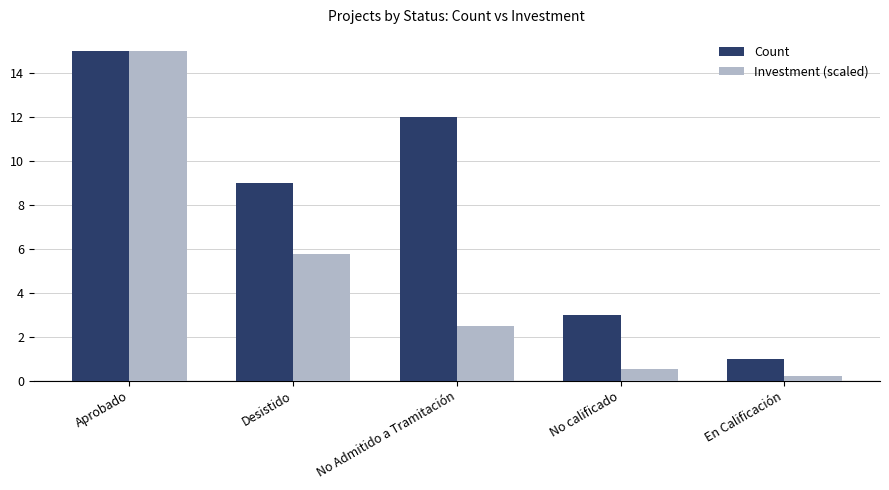

Does the chart contain any negative values?

No